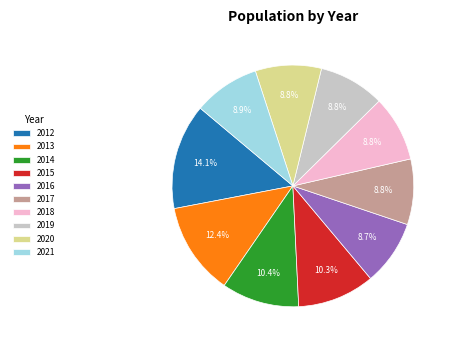

True or false: 2019 accounts for 14% of the total.

False